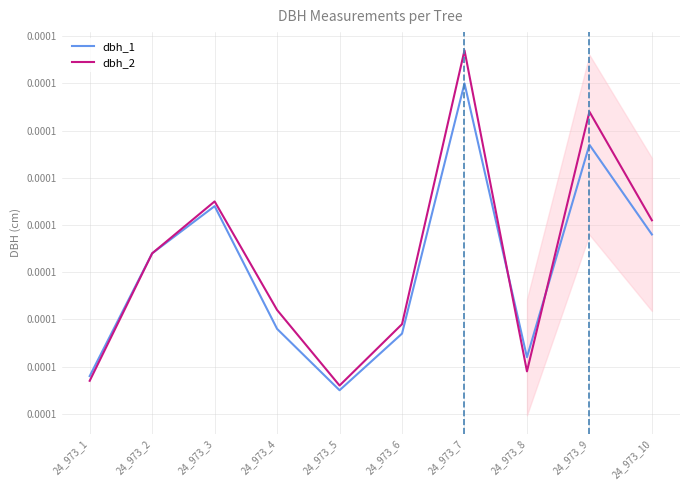

Does the chart have visible grid lines?

Yes